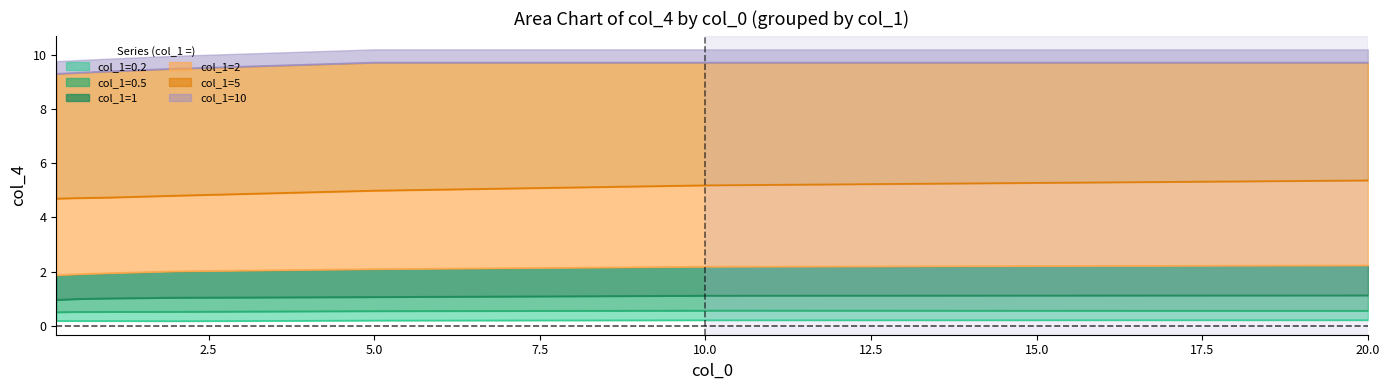

What is the maximum value for col_1=0.5?

0.6